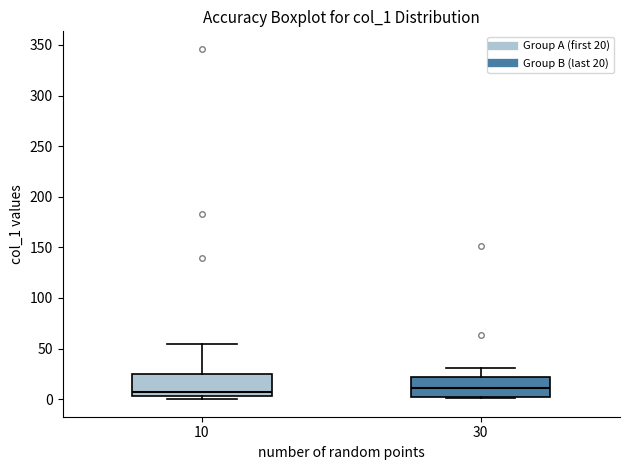

Reading left to right, read every box against the y-axis: the position of its median line, the range the box covers, and the ends of its whiskers. The values are not printed on the chart, so give them approximately, as read against the axis.

10: median 5 (just above the box's lower edge), box 5 to 25, whiskers 0 to 55
30: median 10, box 0 to 20, whiskers 0 to 30